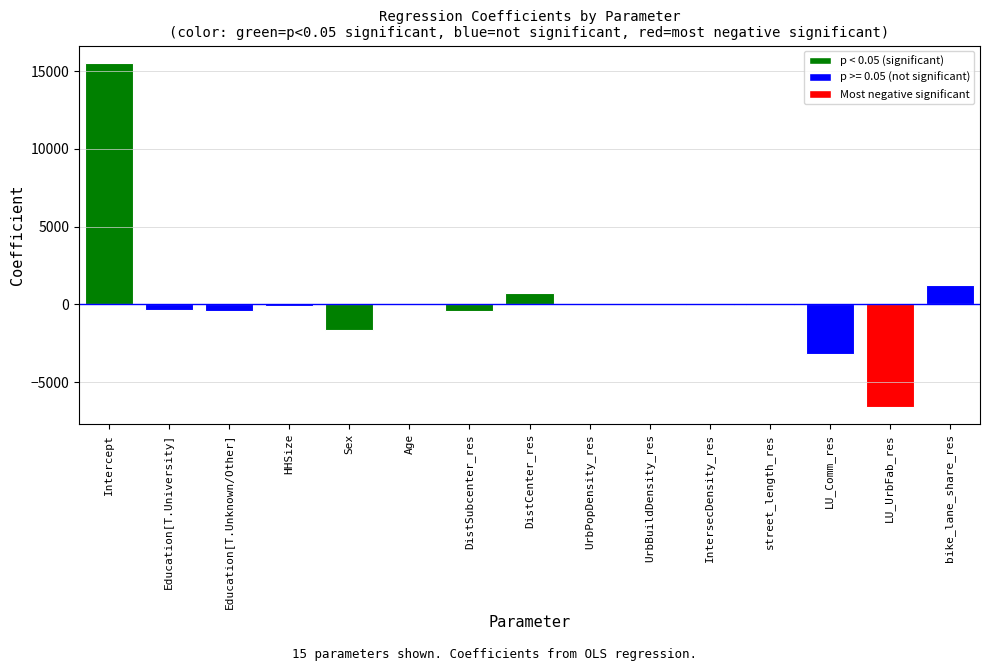

What is the greatest value displayed?

15534.0